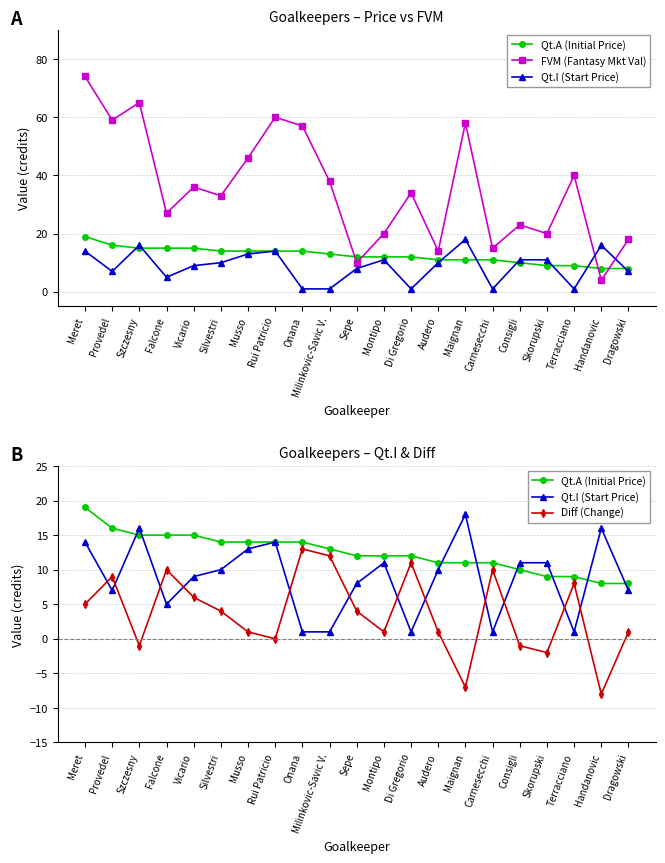

Rank the series at Terracciano from lowest to highest value.

Qt.I (Start Price), Diff (Change), Qt.A (Initial Price), FVM (Fantasy Mkt Val)